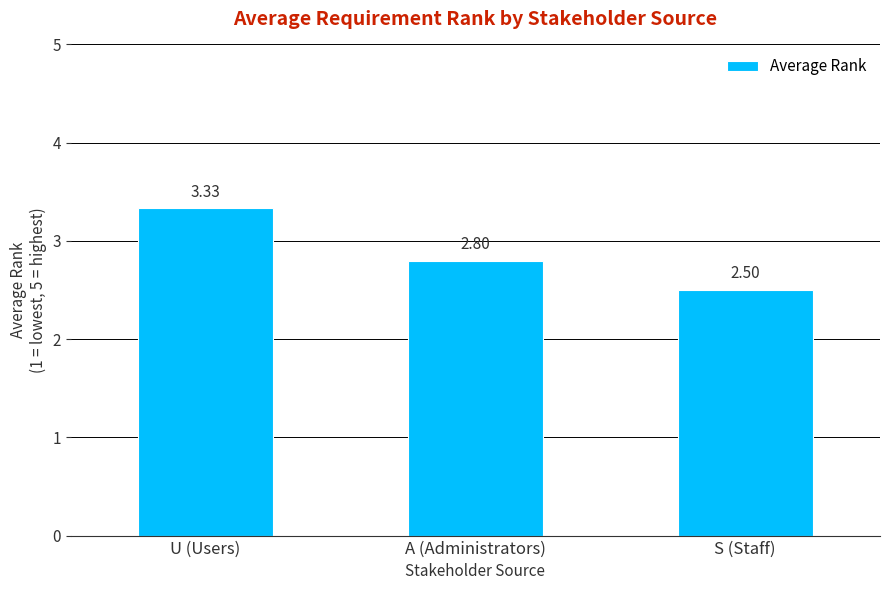

How many series are shown in this chart?

1